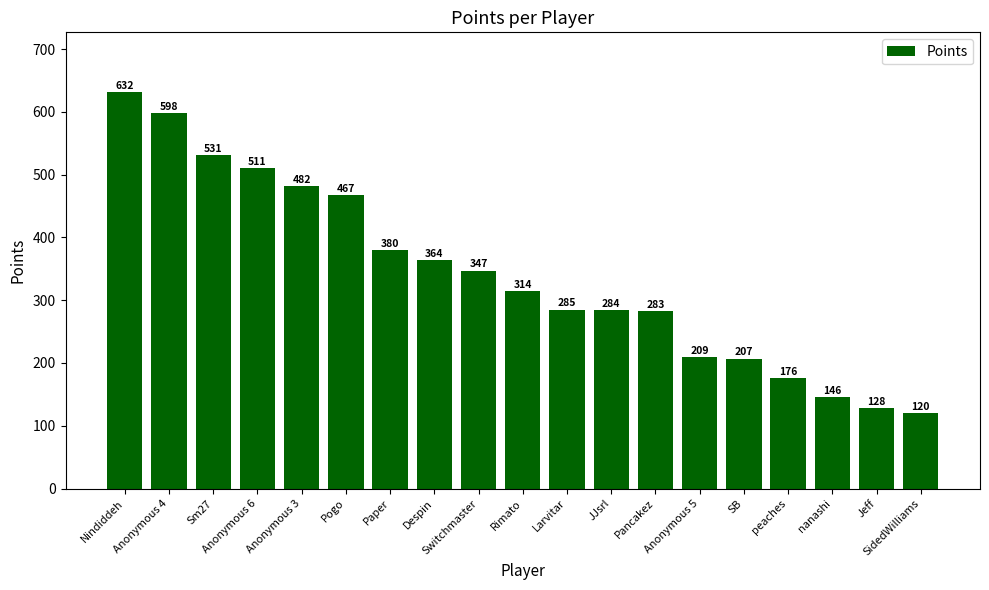

What is the change in value from Rimato to Anonymous 5?

-105